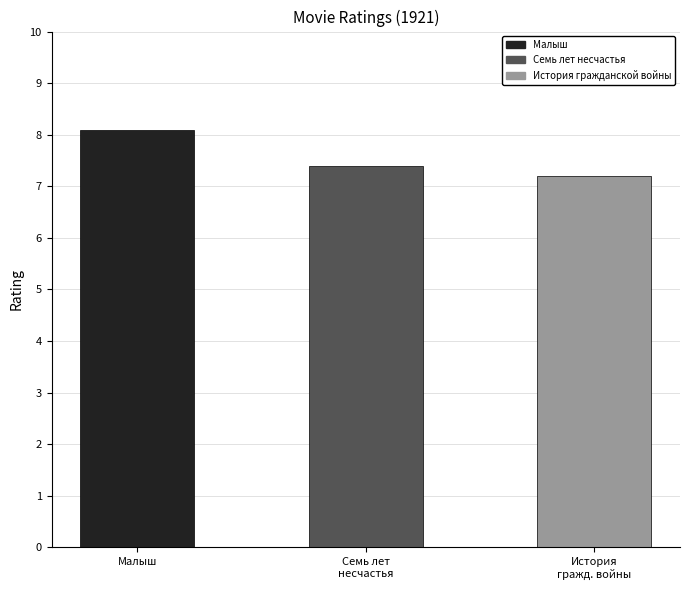

At which category does the chart reach its minimum across all series?

История гражданской войны